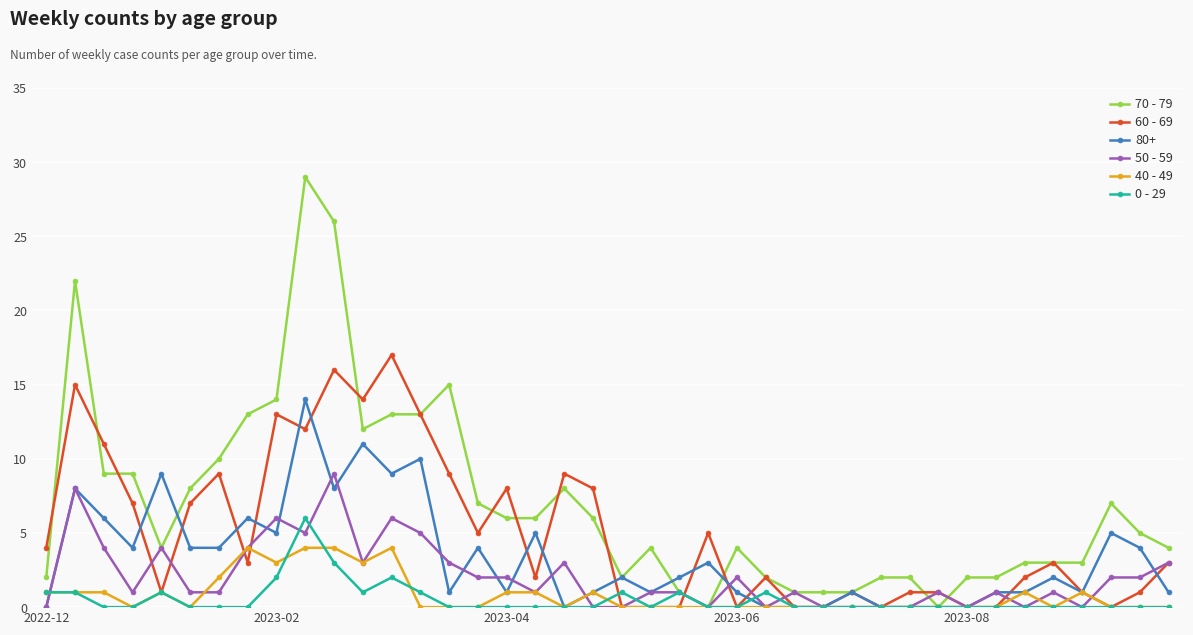

What is the value of the 70 - 79 point at the 37th from the left?

3